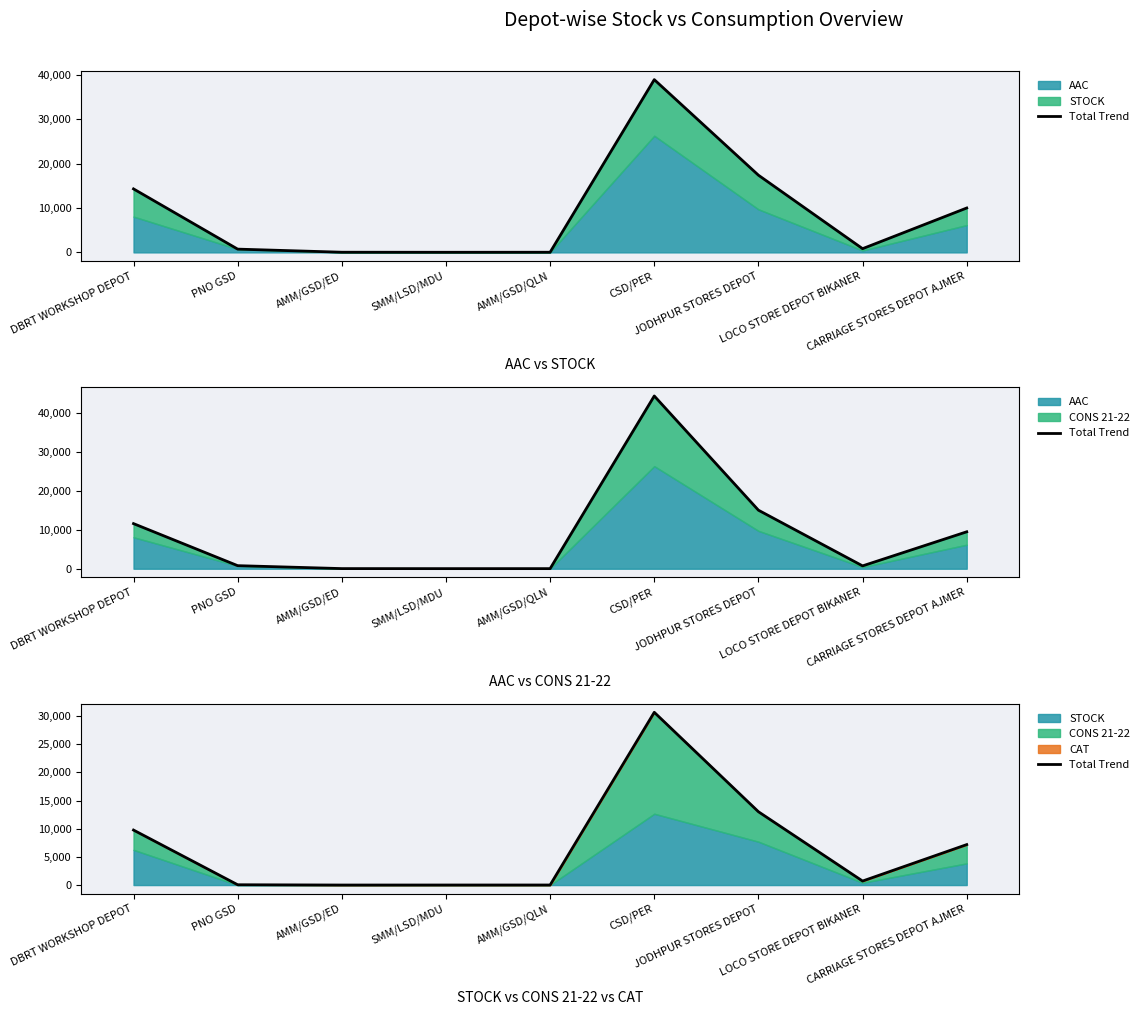

At which label is the value closest to 15331?

JODHPUR STORES DEPOT